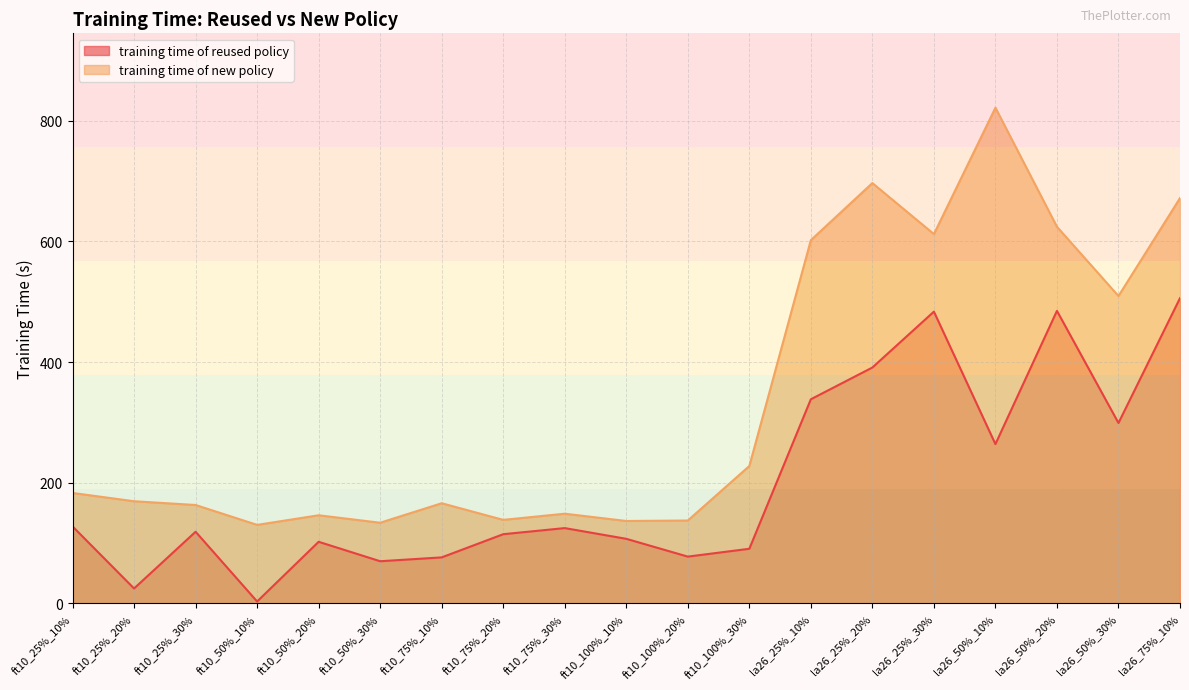

How many data points in training time of new policy are above 169?

10